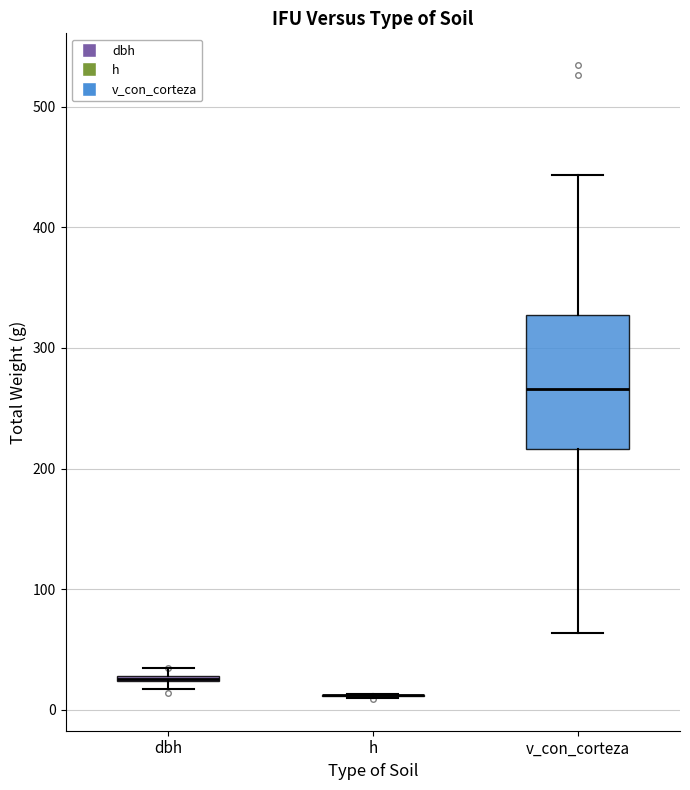

Which box is the tallest, from its lower edge to its upper edge?

v_con_corteza